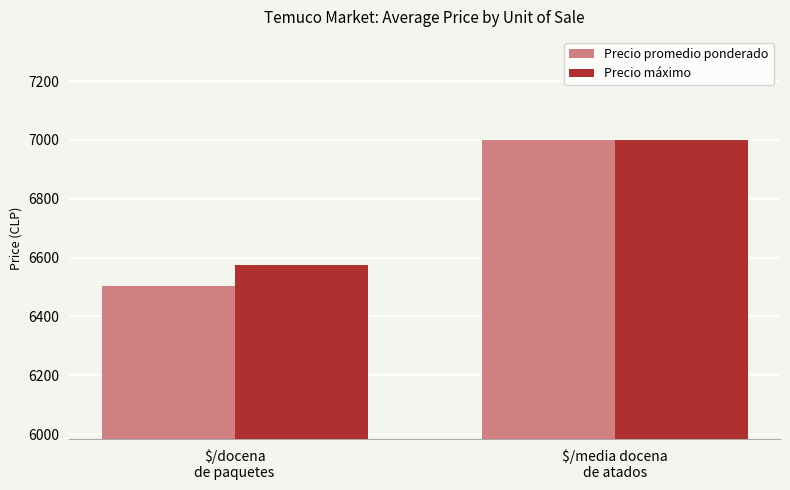

Reading left to right, what are all the values shown in this chart?

Precio promedio ponderado: 6503	7000
Precio máximo: 6575	7000